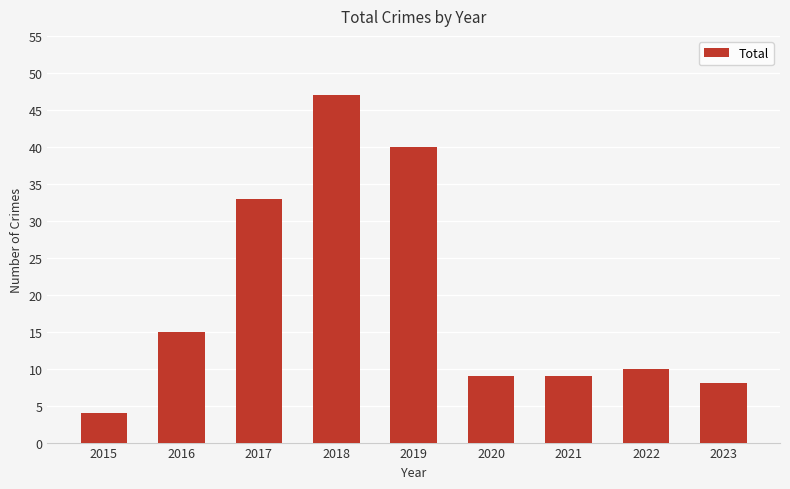

What is the difference between the maximum and minimum values?

43